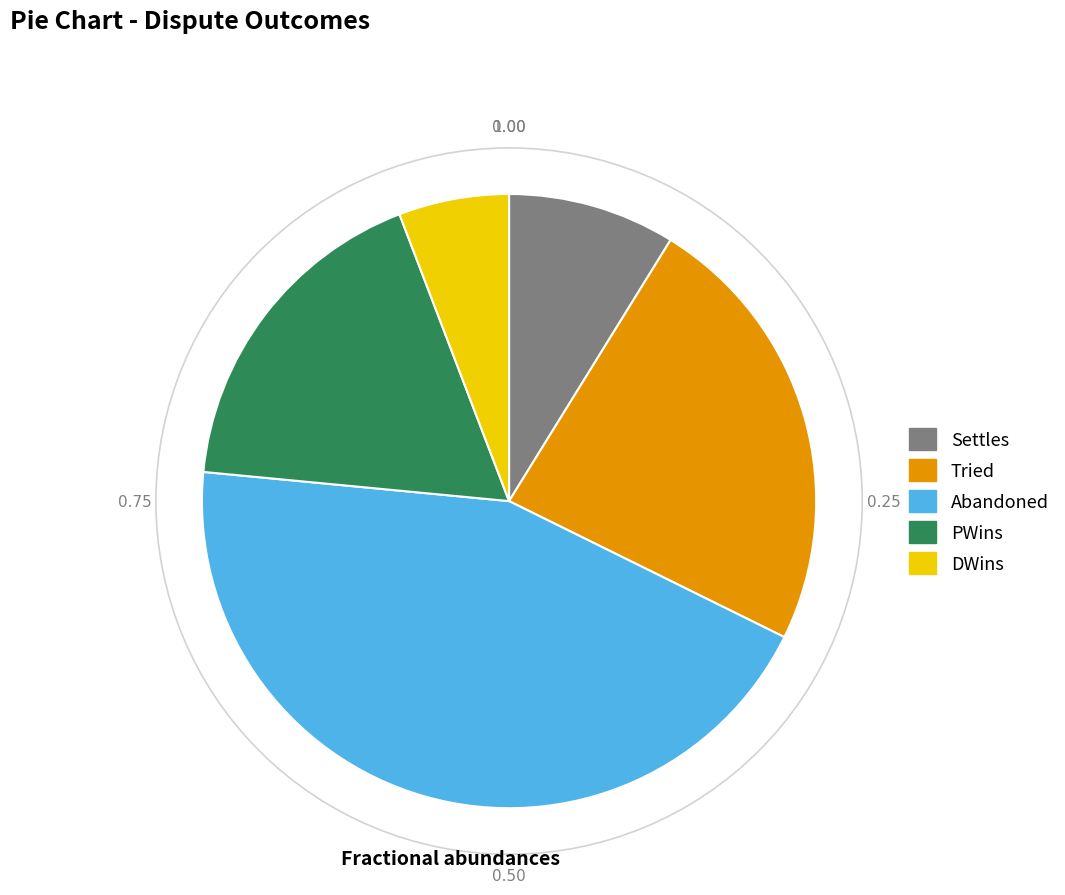

Is there any slice that represents more than half of the pie?

No